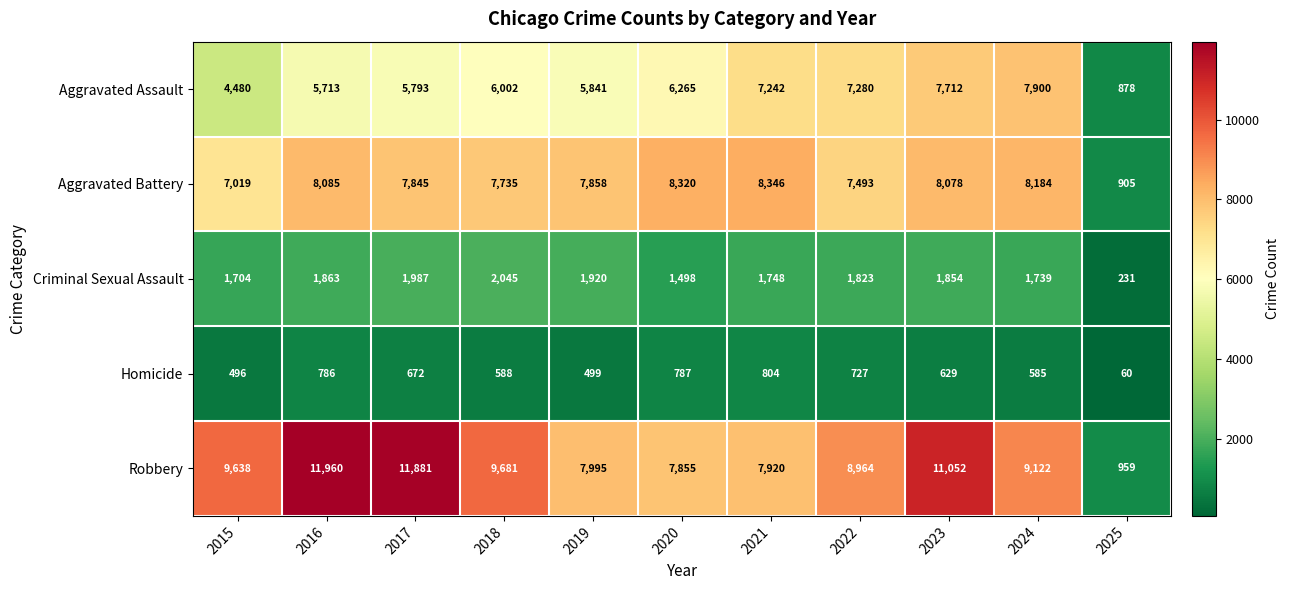

Which category has the lowest value across all series?

2025